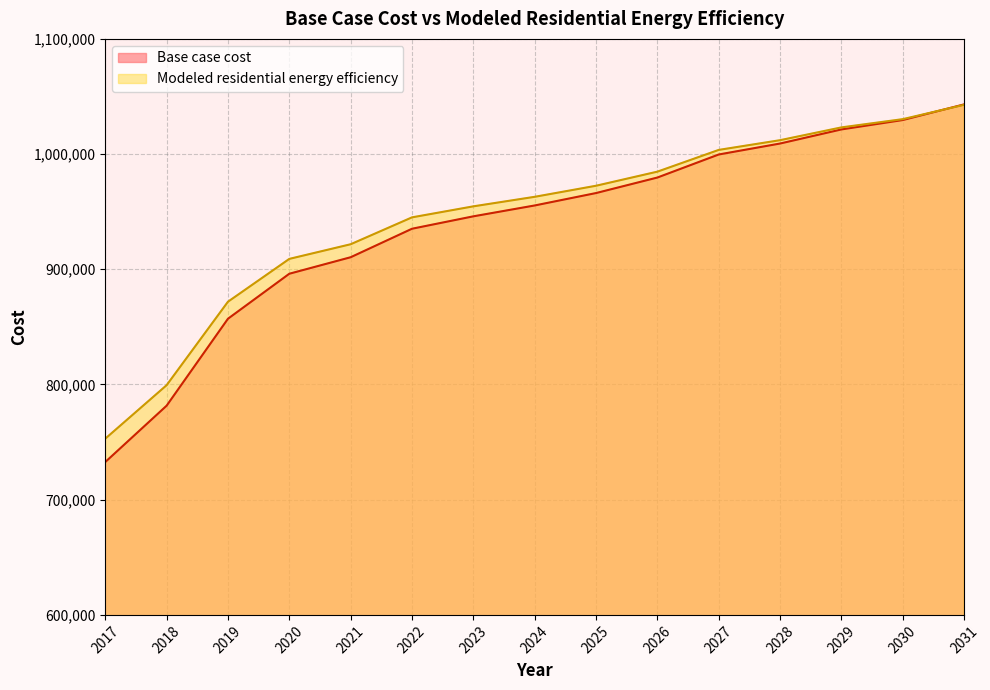

What is the greatest value displayed?

1043159.0